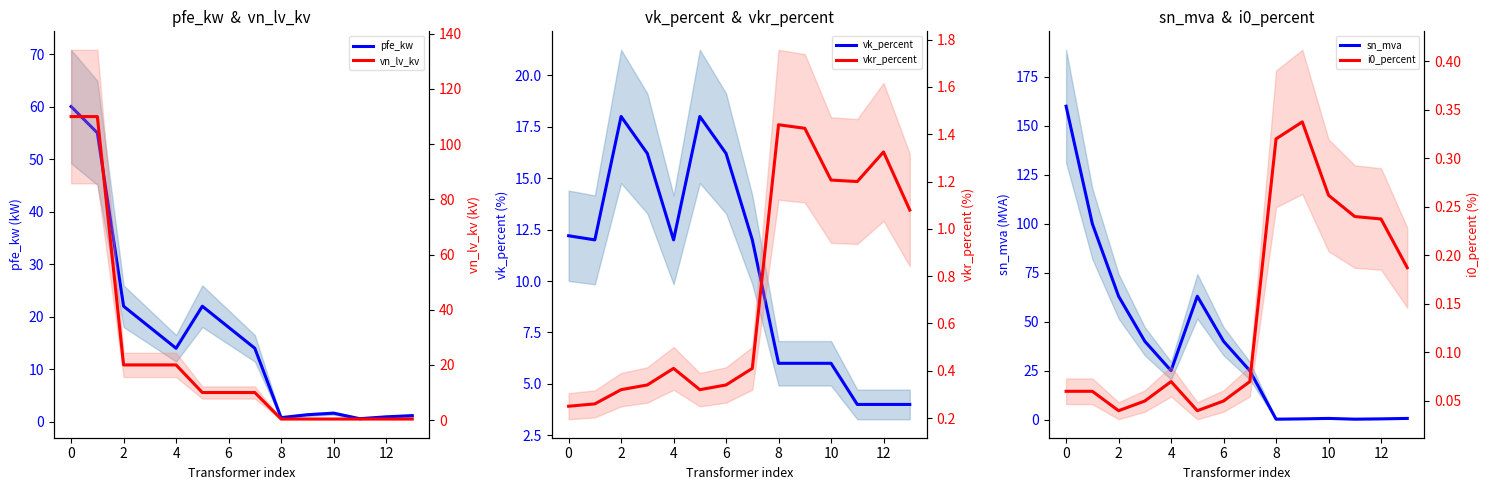

True or false: i0_percent and pfe_kw cross at least once.

False